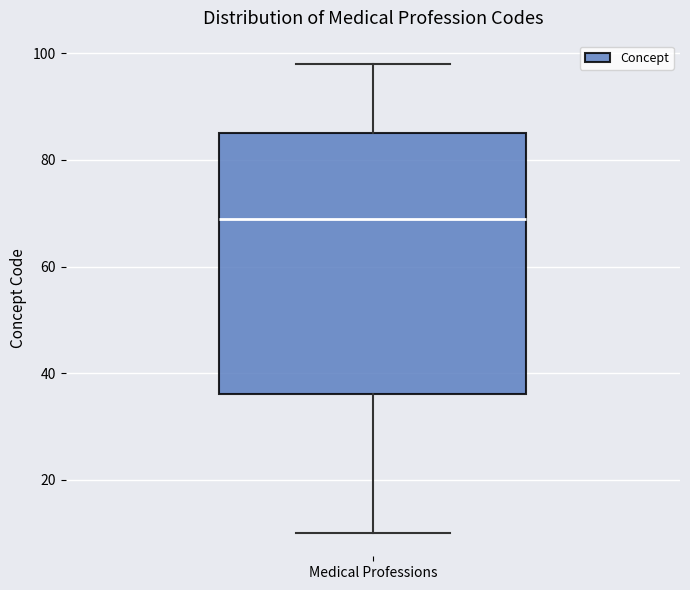

Where does the upper whisker of the box for Medical Professions end on the y-axis? The values are not printed on the chart, so give them approximately, as read against the axis.

98